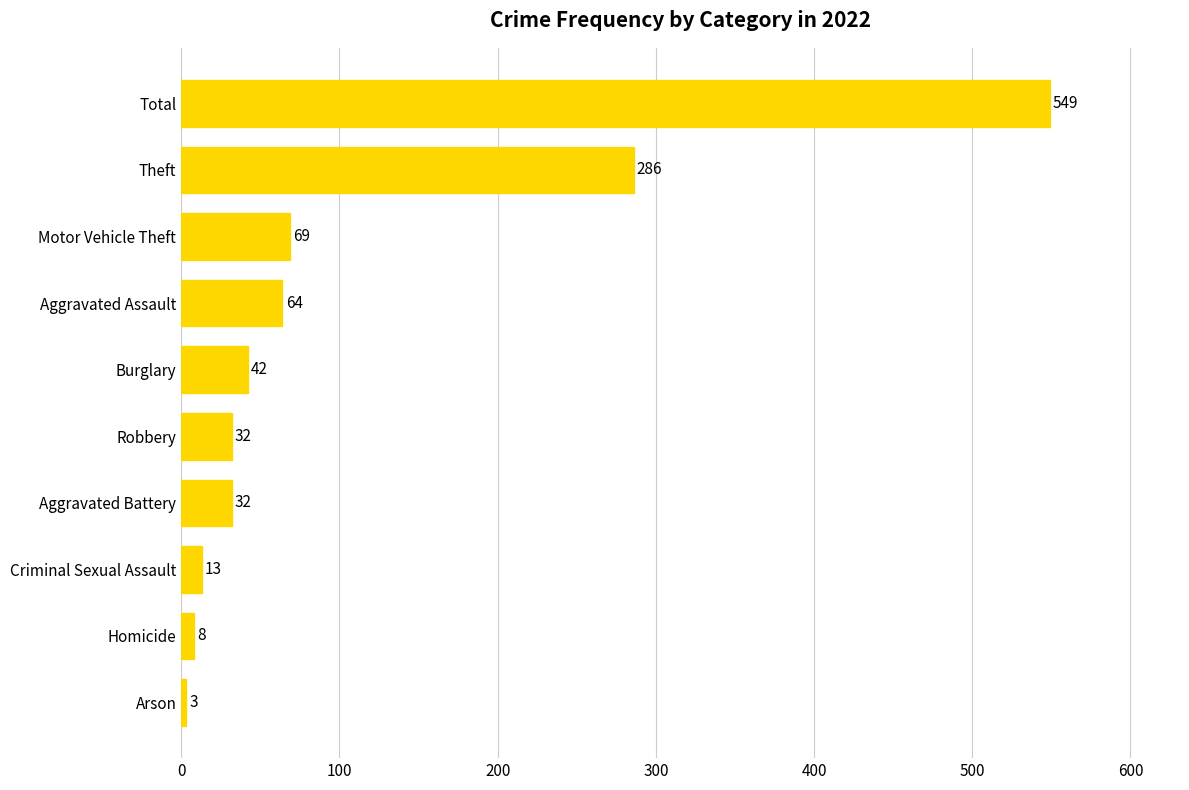

Reading top to bottom, what are all the values shown in this chart?

Total=549	Theft=286	Motor Vehicle Theft=69	Aggravated Assault=64	Burglary=42	Robbery=32	Aggravated Battery=32	Criminal Sexual Assault=13	Homicide=8	Arson=3